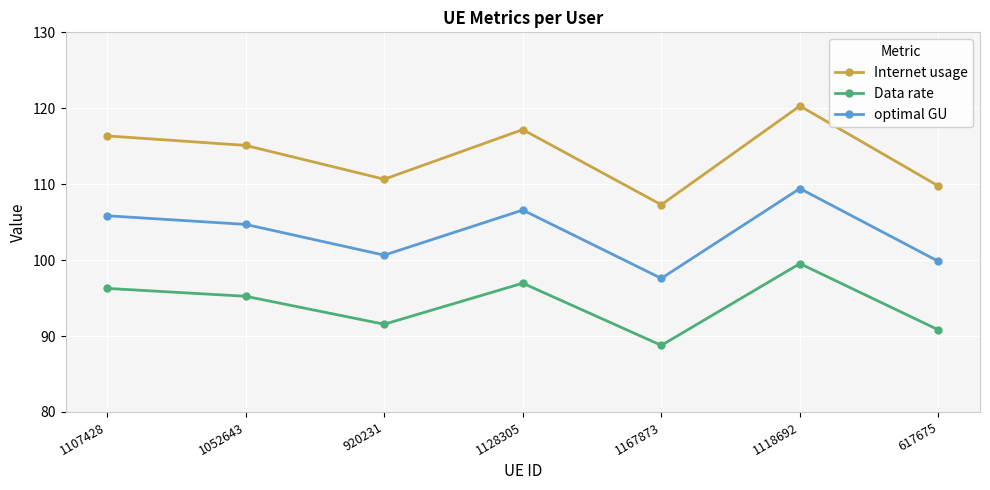

True or false: optimal GU and Internet usage cross at least once.

False